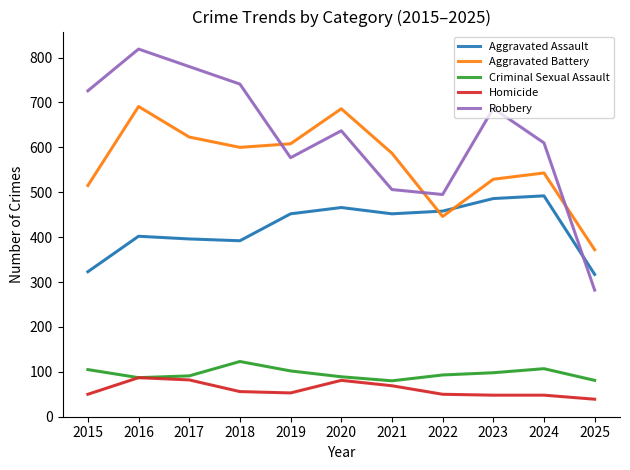

How many lines are shown in the chart?

5